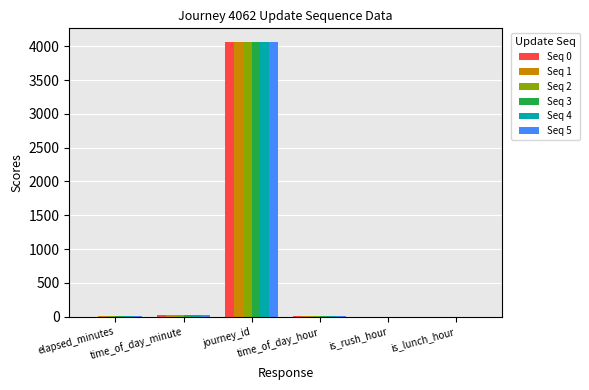

How many groups of bars are there?

6